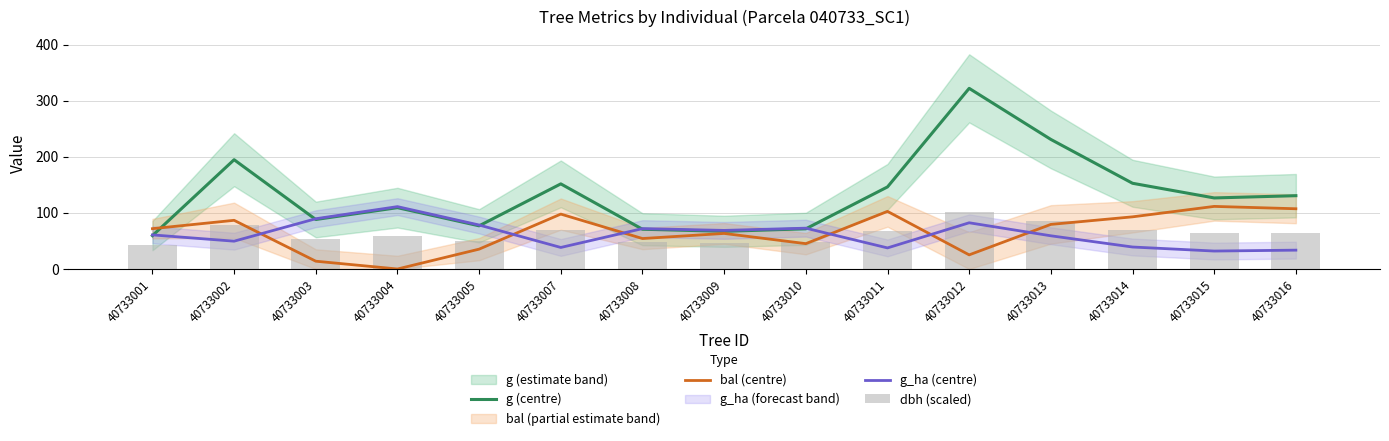

Count the number of categories in the chart.

15